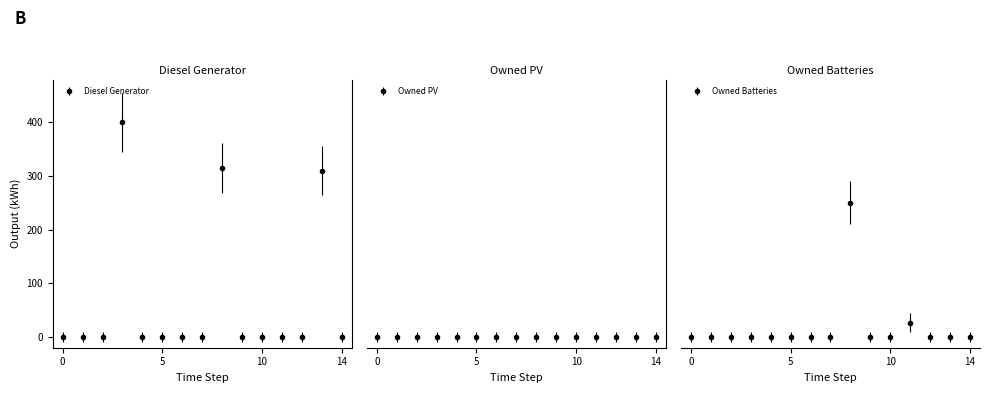

Where is Diesel Generator nearest to the value 200?

13